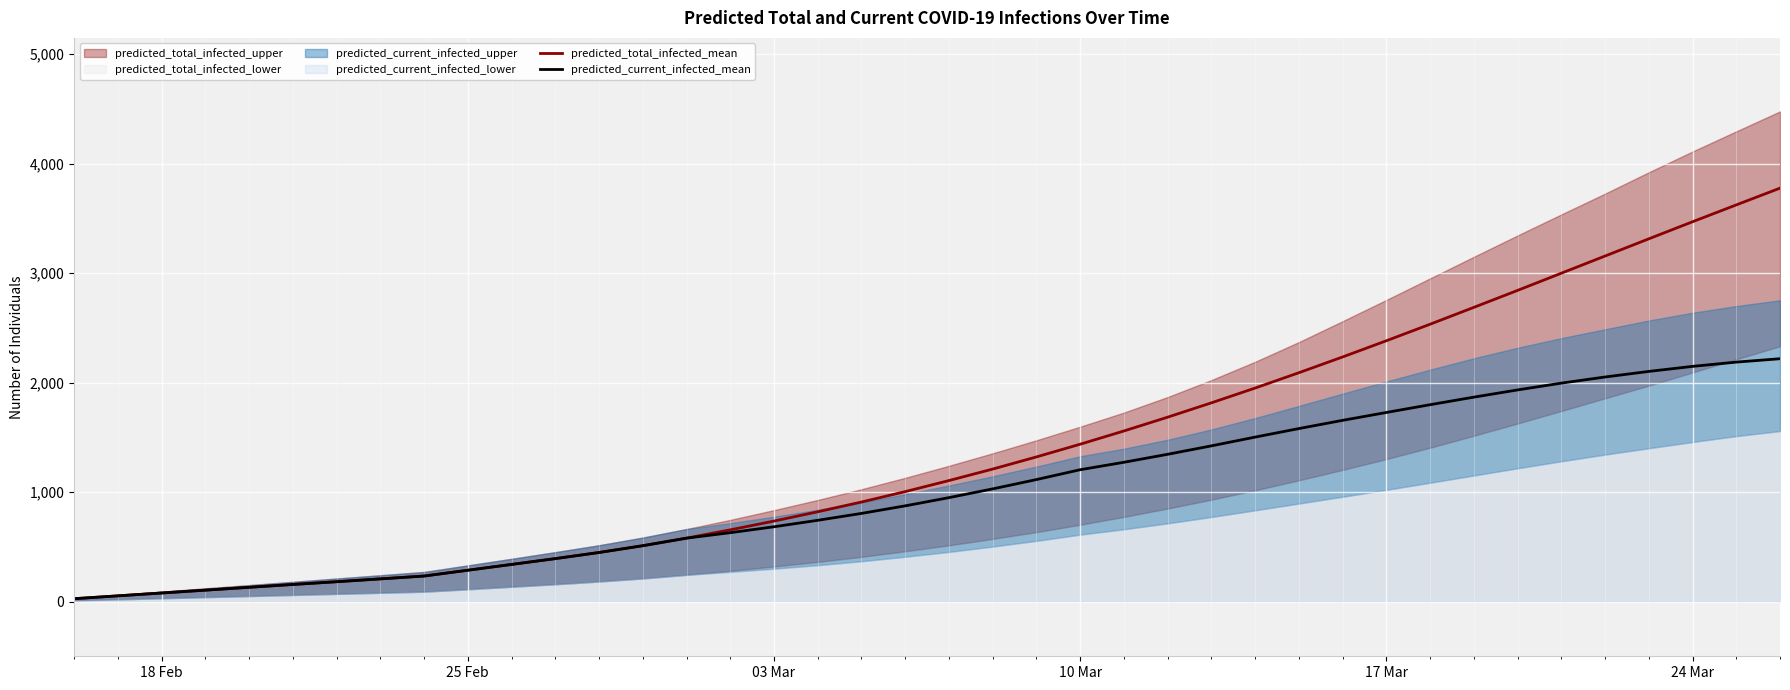

What is the maximum value for predicted_current_infected_mean?

2218